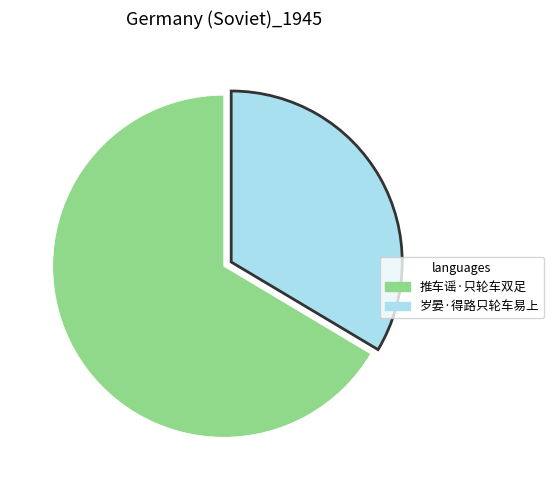

Approximately how many times larger is the value at 推车谣·只轮车双足 compared to 岁晏·得路只轮车易上?

2.0